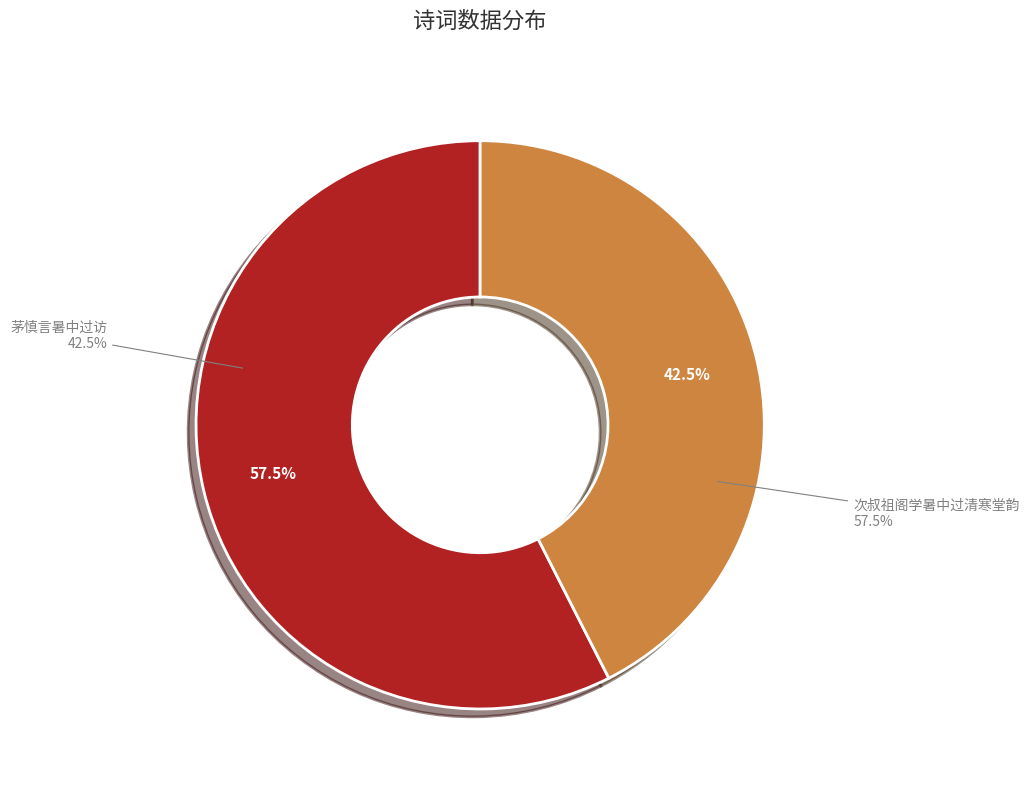

Do 次叔祖阁学暑中过清寒堂韵 and 茅慎言暑中过访 together represent more than half of the pie?

Yes